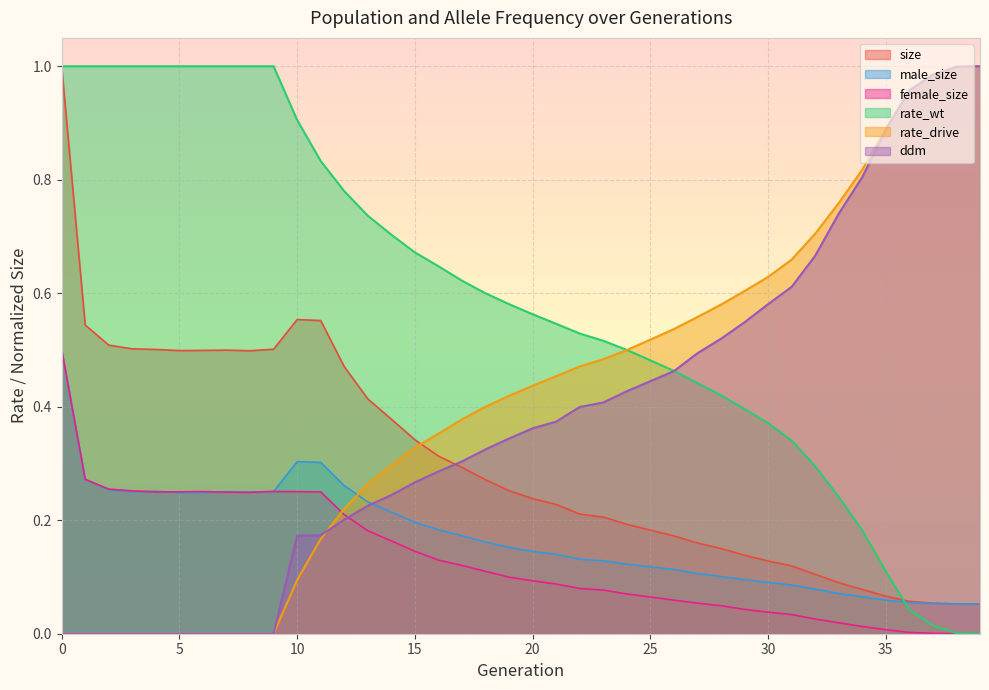

What is the spread (max minus min) of values at 29?

0.6